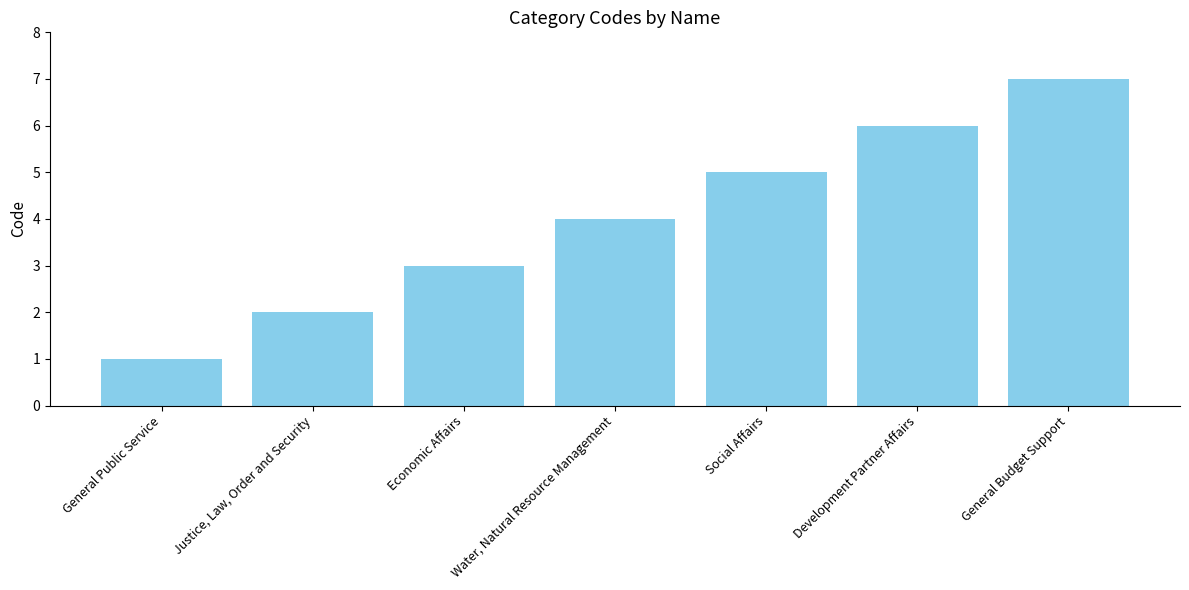

Between Development Partner Affairs and Social Affairs, which is larger?

Development Partner Affairs